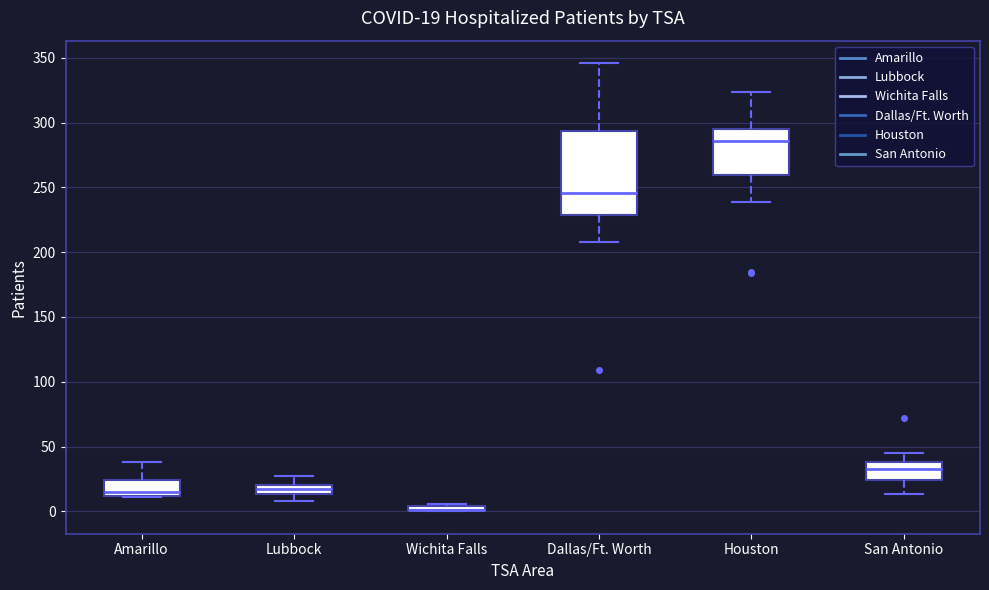

Comparing the boxes themselves (not the whiskers), which one is the tallest?

Dallas/Ft. Worth